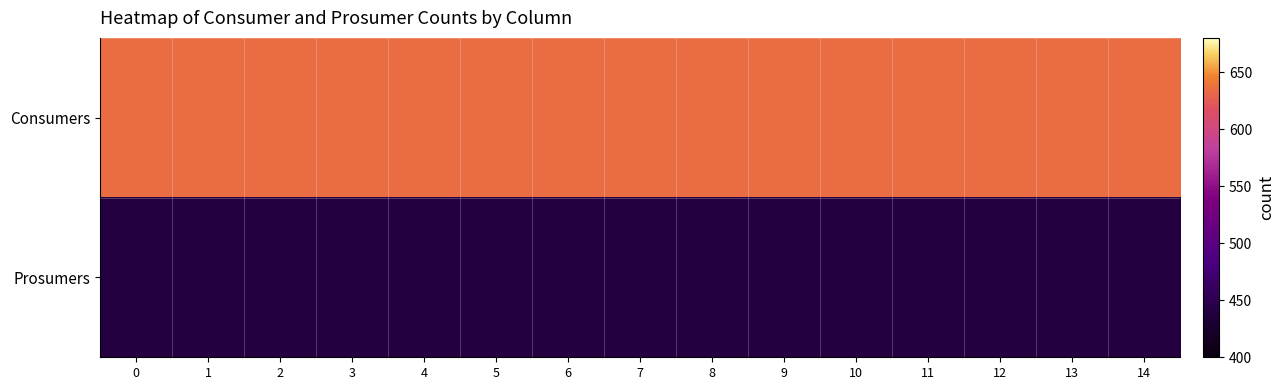

Rank the series at 0 from lowest to highest value.

Prosumers, Consumers